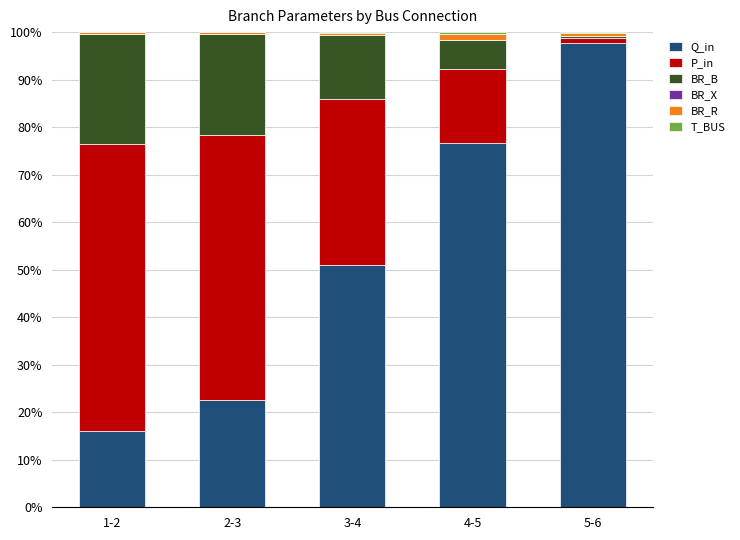

At which label does T_BUS reach its peak?

5-6